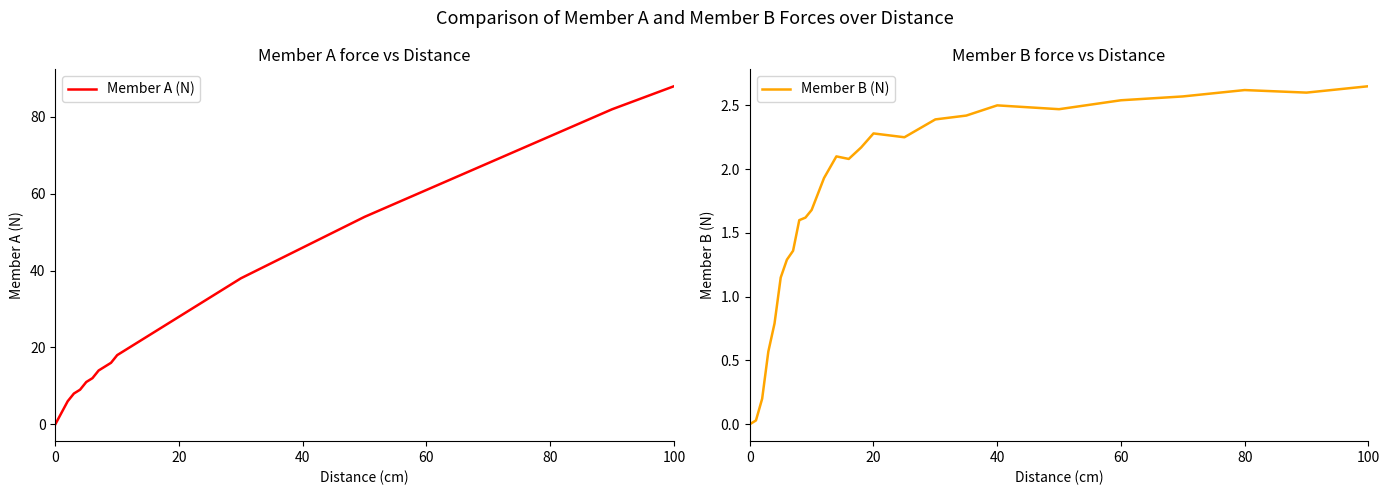

True or false: Member B (N) and Member A (N) cross at least once.

False